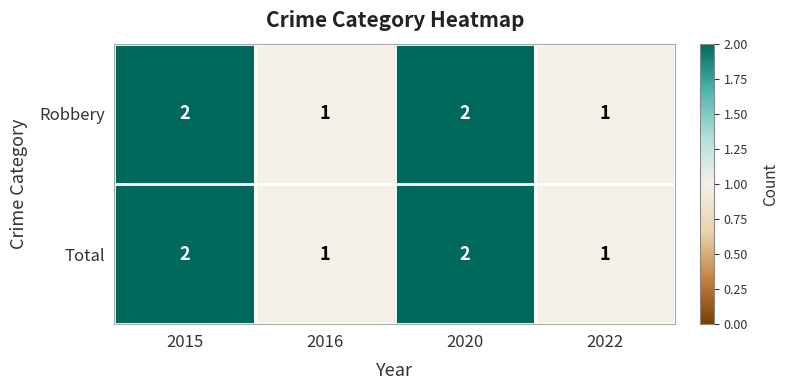

Reading right to left, extract all data points from this chart.

Robbery: 2022=1	2020=2	2016=1	2015=2
Total: 2022=1	2020=2	2016=1	2015=2